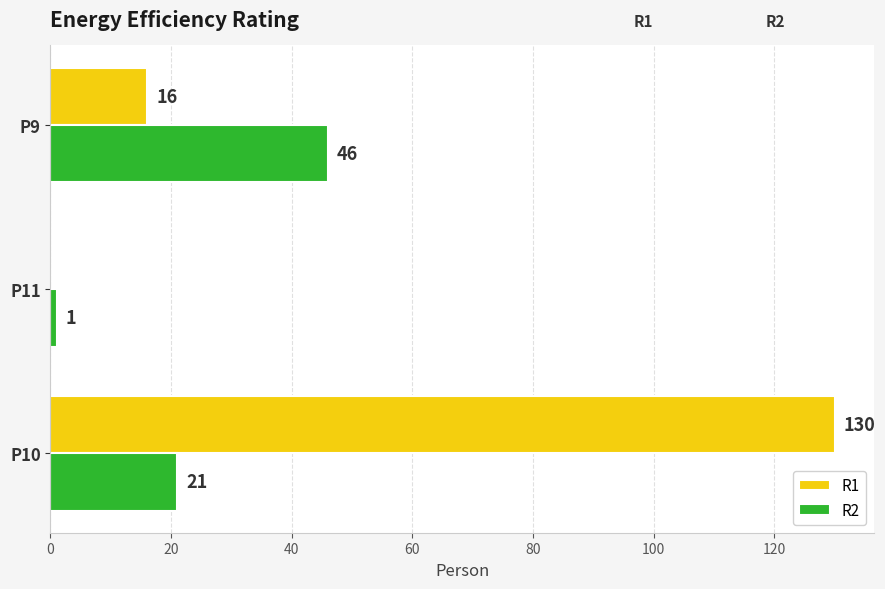

What is the sum of the R2 values at P11 and P10?

22